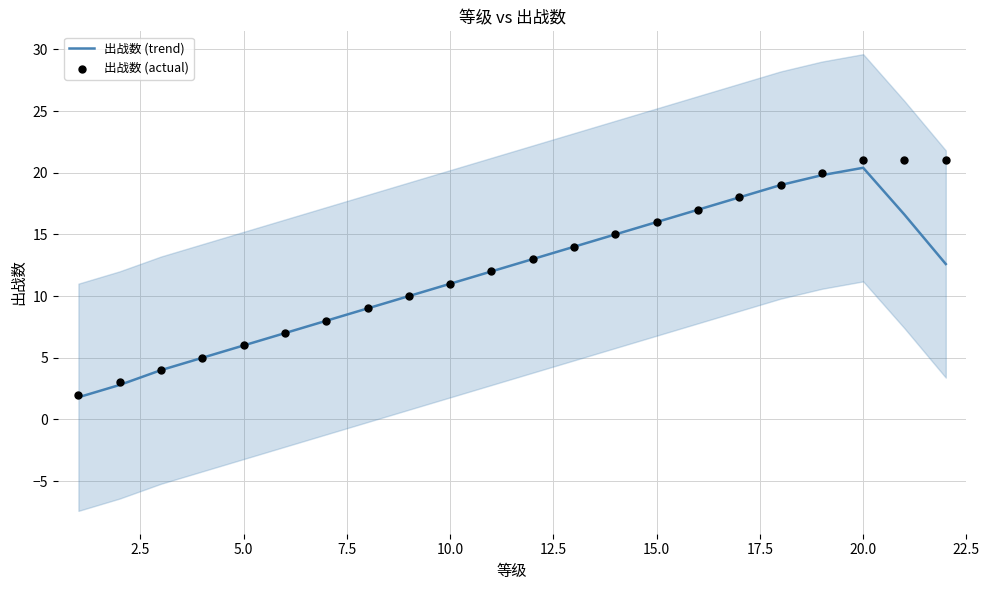

Which series contains the highest Y value?

出战数 (actual)